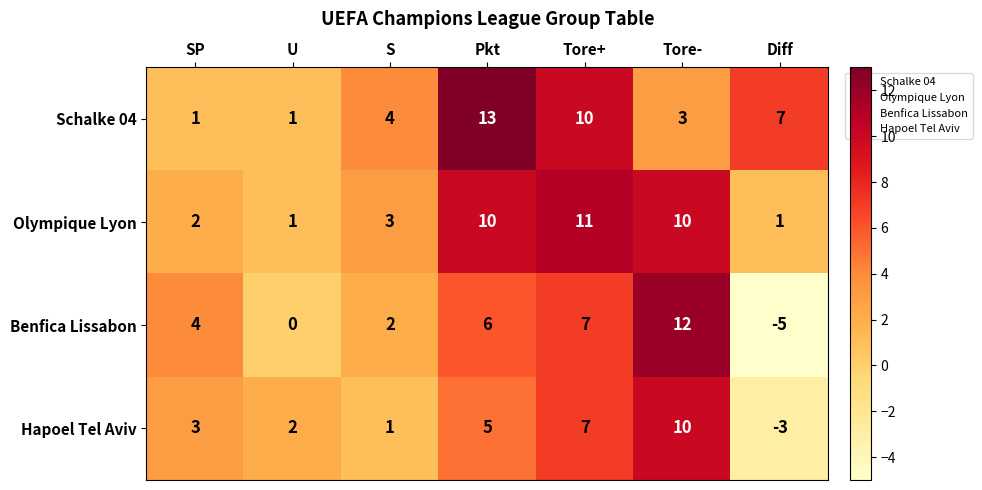

Read the Schalke 04 value at Tore+, to the nearest 5.

10